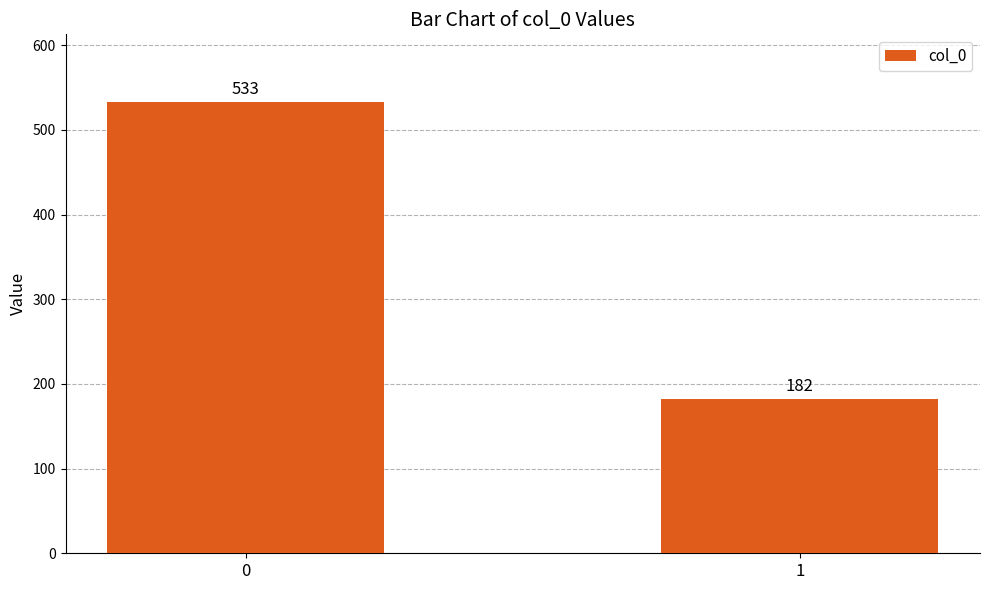

What is the ratio of the value at 0 to the value at 1?

2.9